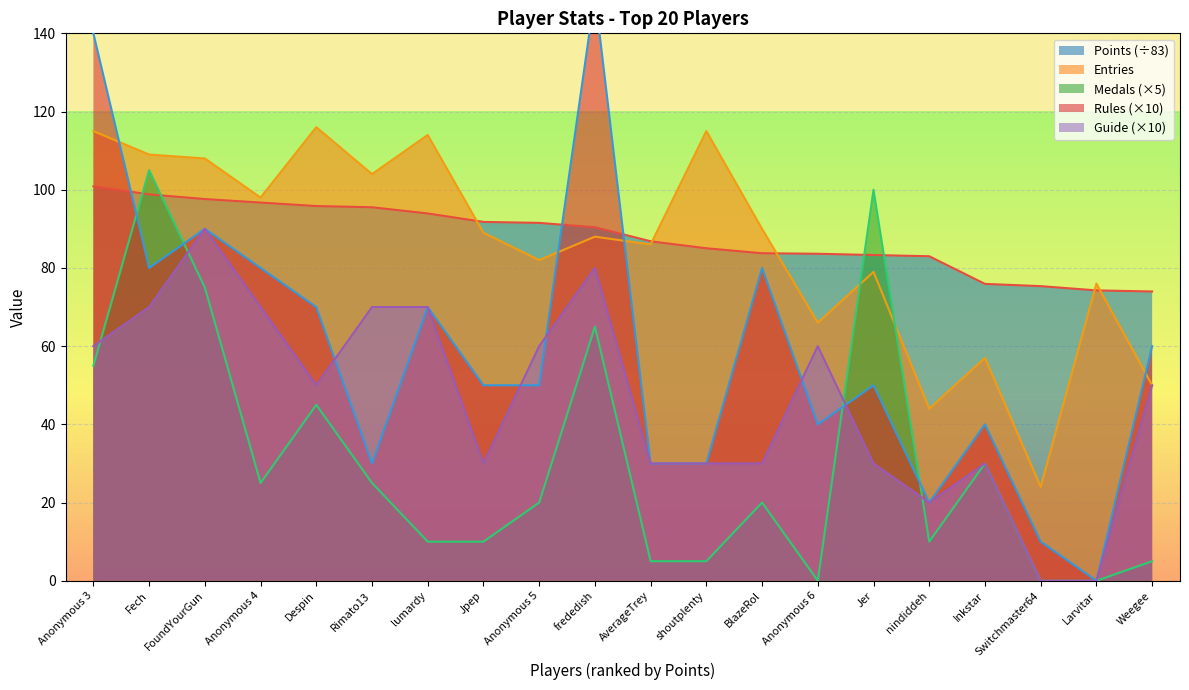

What is the maximum value for Points?

100.9